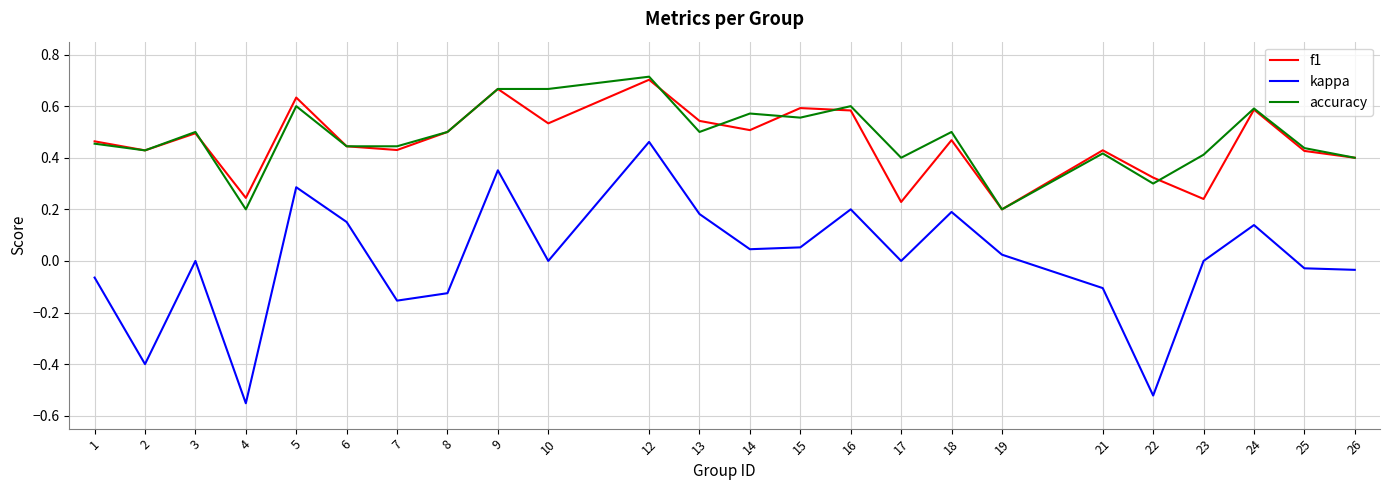

Which series has the largest range (max minus min)?

kappa